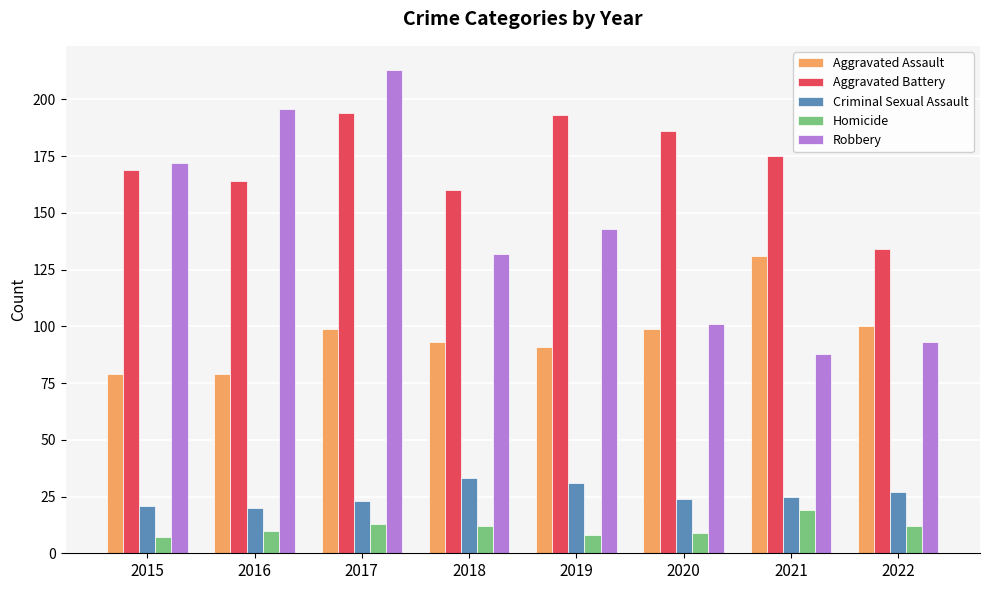

At how many categories does at least one series exceed 20?

8